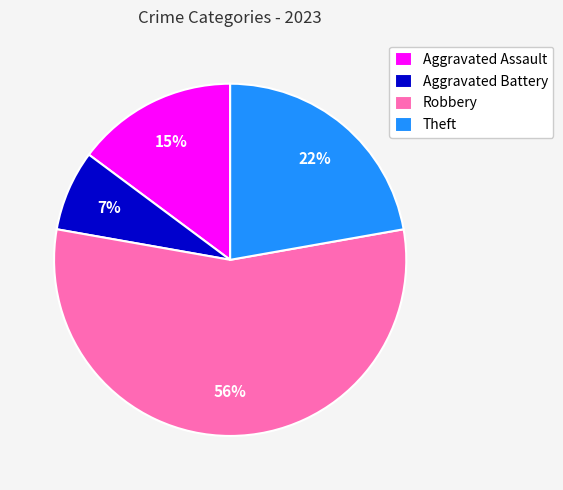

Is the sum of Aggravated Battery and Aggravated Assault greater than half?

No